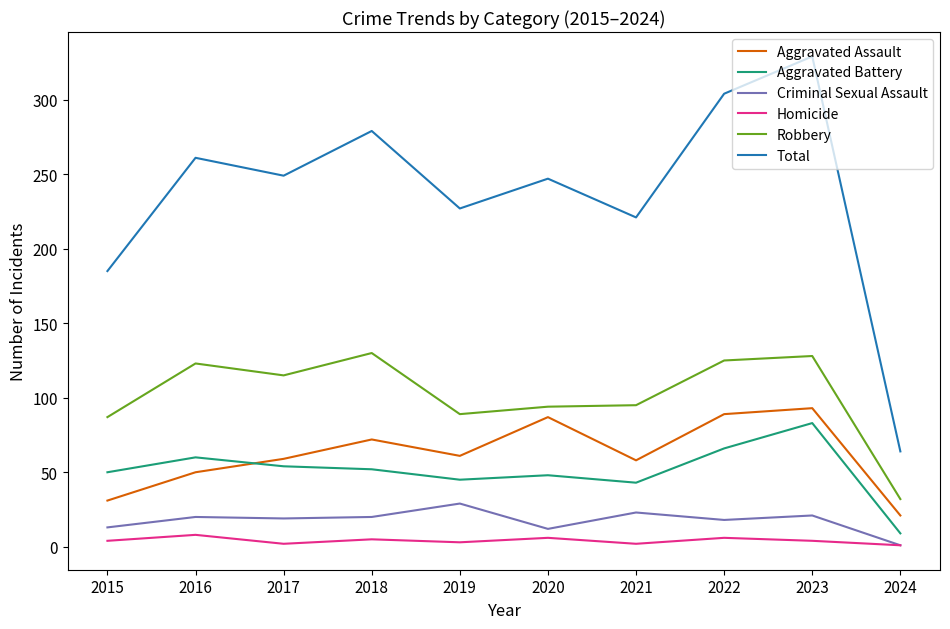

What is the difference between the highest and lowest values at 2018?

274